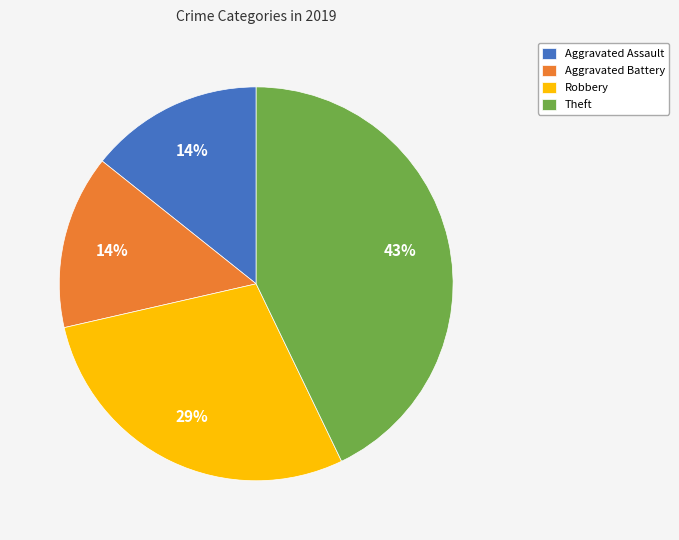

Approximately how many times larger is the value at Aggravated Battery compared to Robbery?

0.5